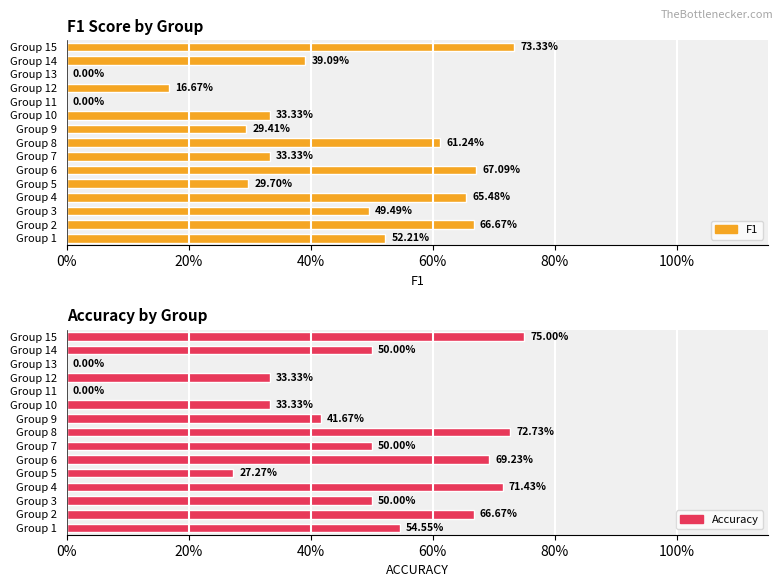

Reading left to right, transcribe all the data shown in this chart.

f1: 0.5	0.7	0.5	0.7	0.3	0.7	0.3	0.6	0.3	0.3	0.0	0.2	0.0	0.4	0.7
accuracy: 0.5	0.7	0.5	0.7	0.3	0.7	0.5	0.7	0.4	0.3	0.0	0.3	0.0	0.5	0.8